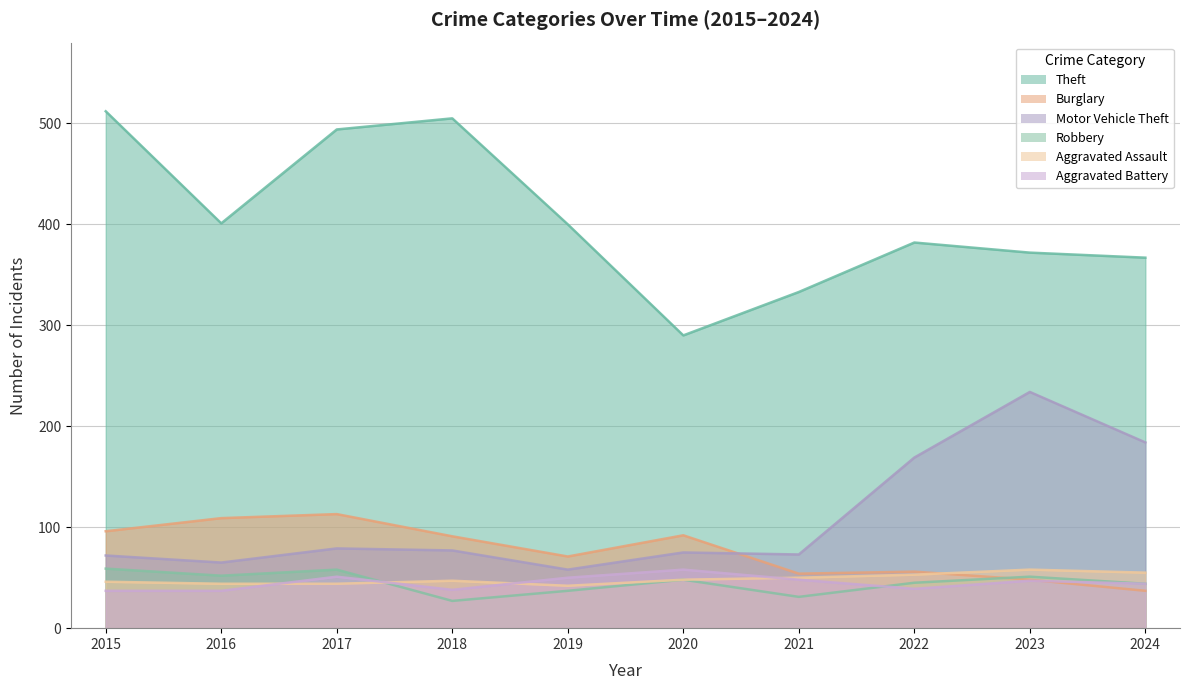

What is the total value across all series at 2022?

744